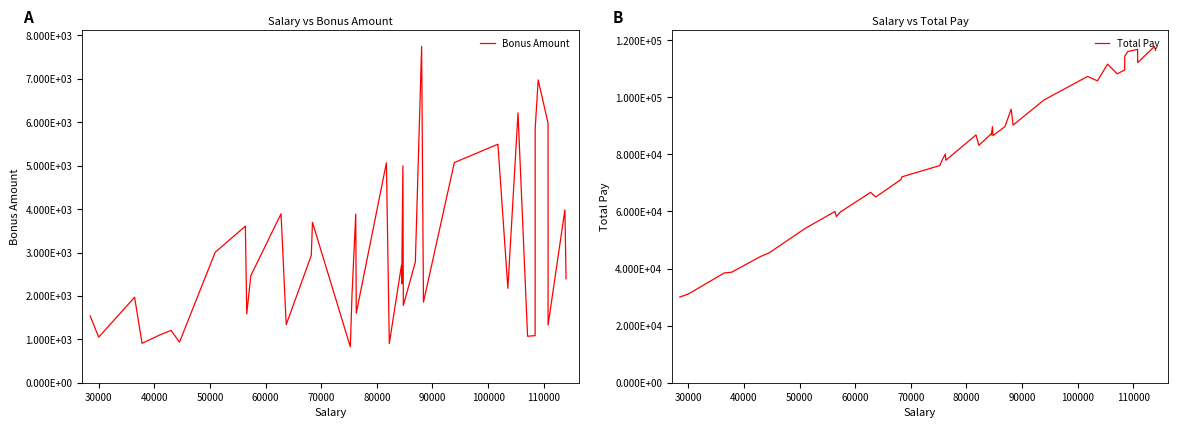

Which series has the widest spread of values?

Total Pay